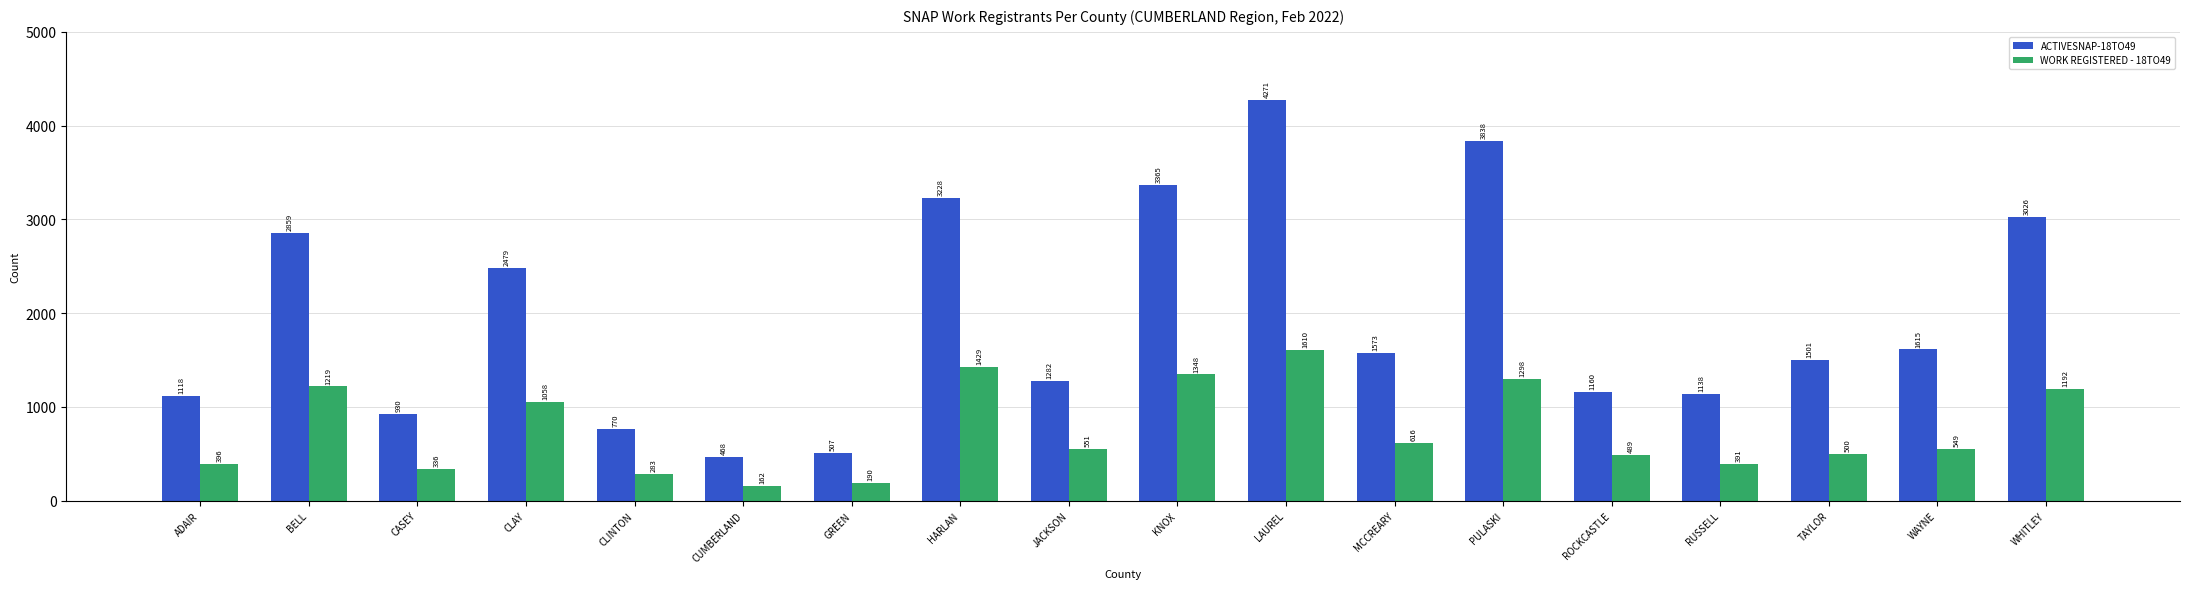

What is the sum of the ACTIVESNAP-18TO49 values at CASEY and GREEN?

1437